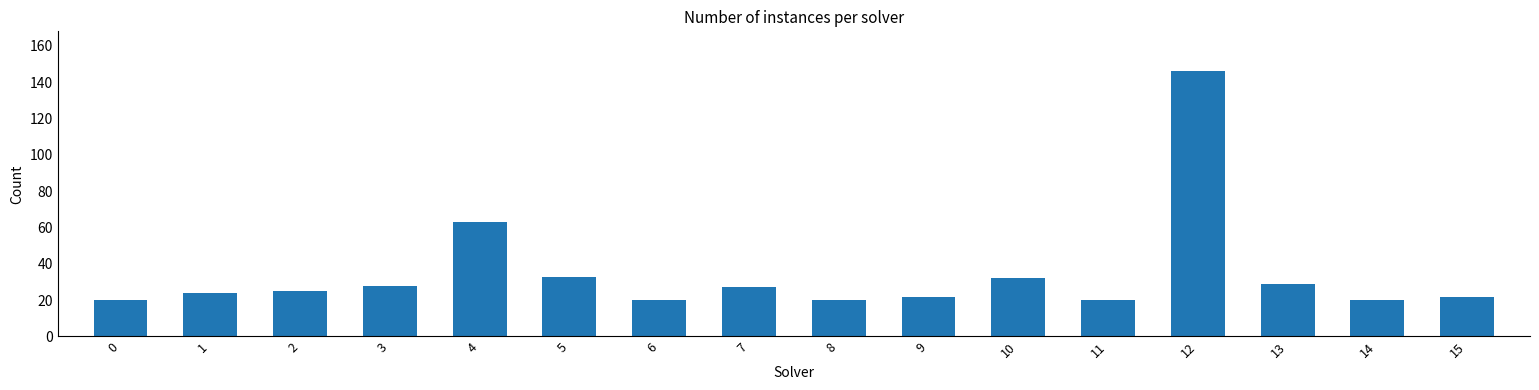

How many distinct data groups are displayed?

1